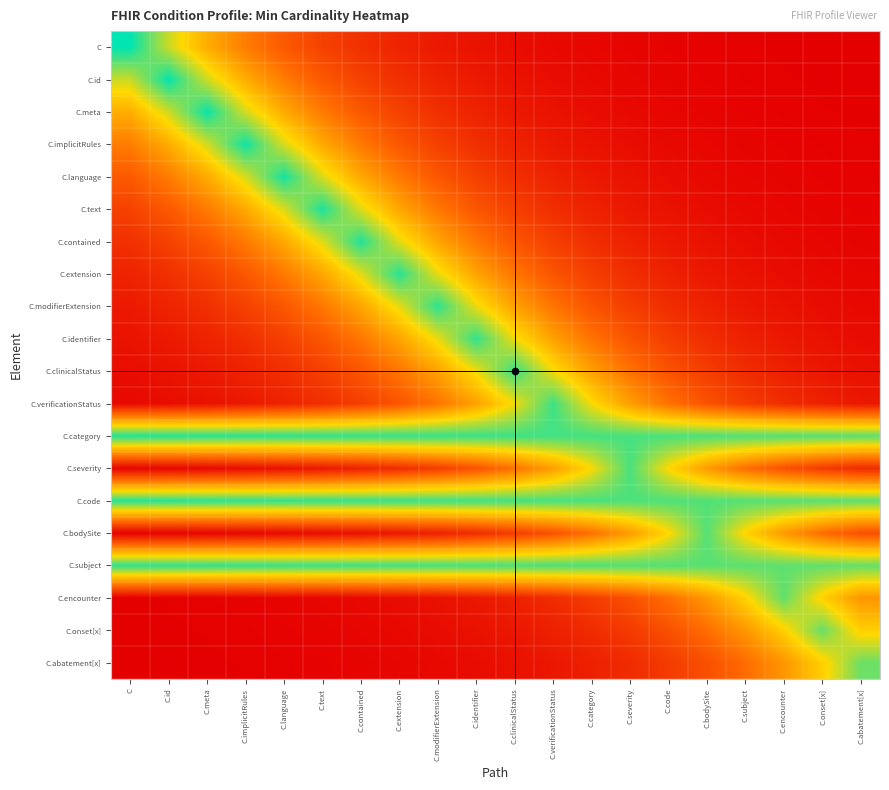

At how many categories does at least one series exceed 0?

20